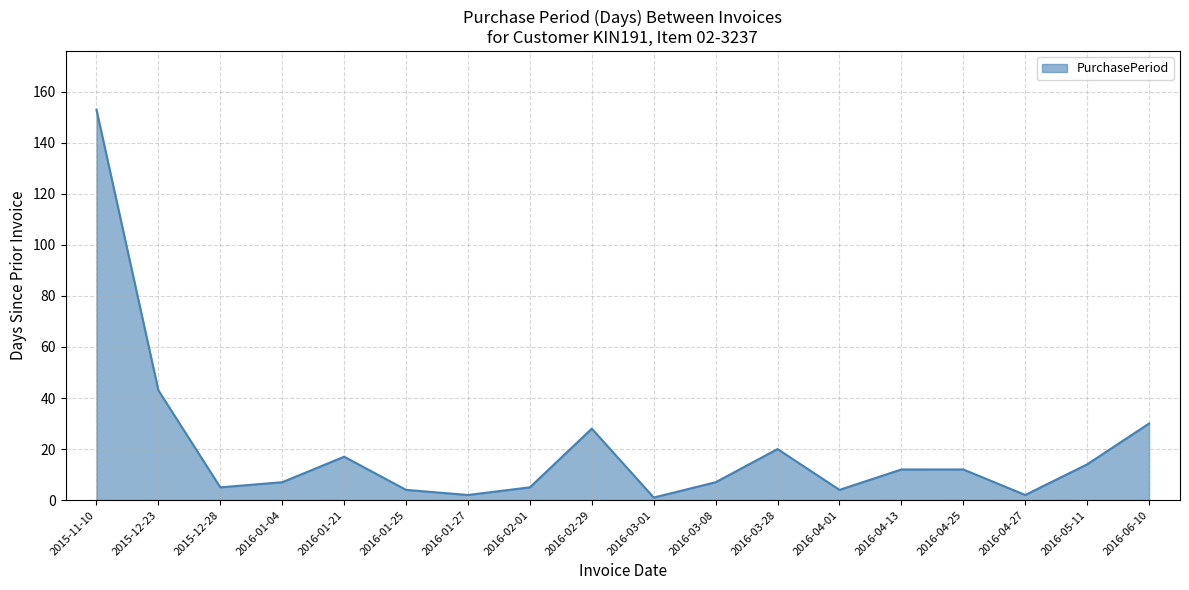

What is the change in value from 2016-01-21 to 2016-03-01?

-16